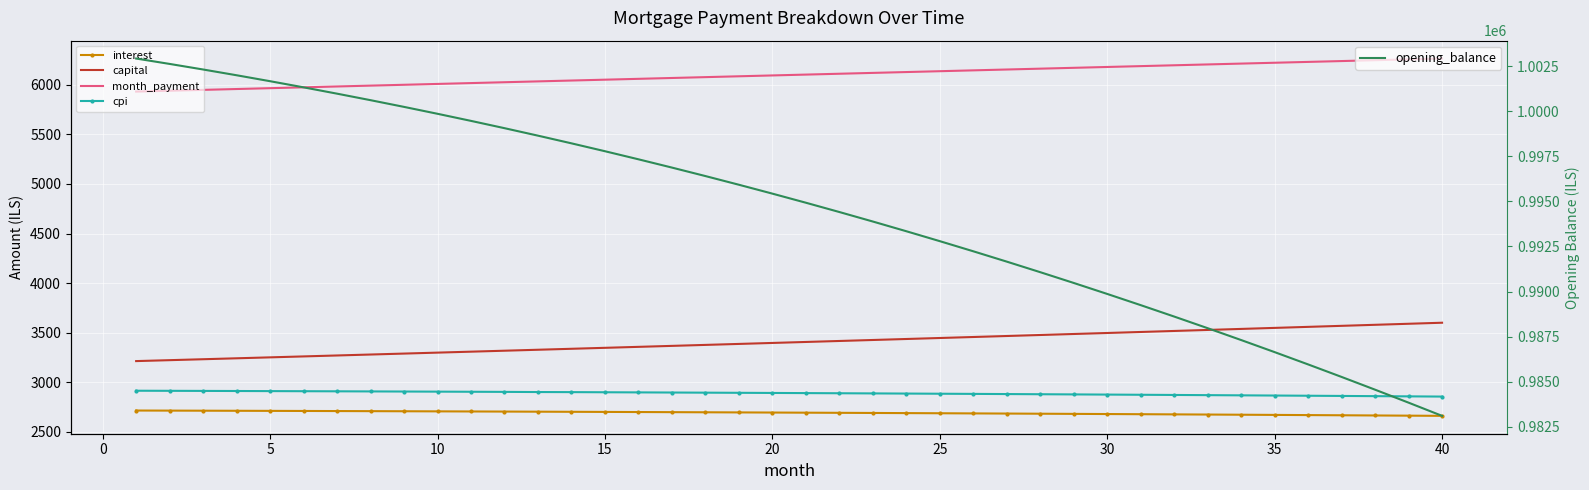

What is the lowest value of the opening_balance series?

983109.7